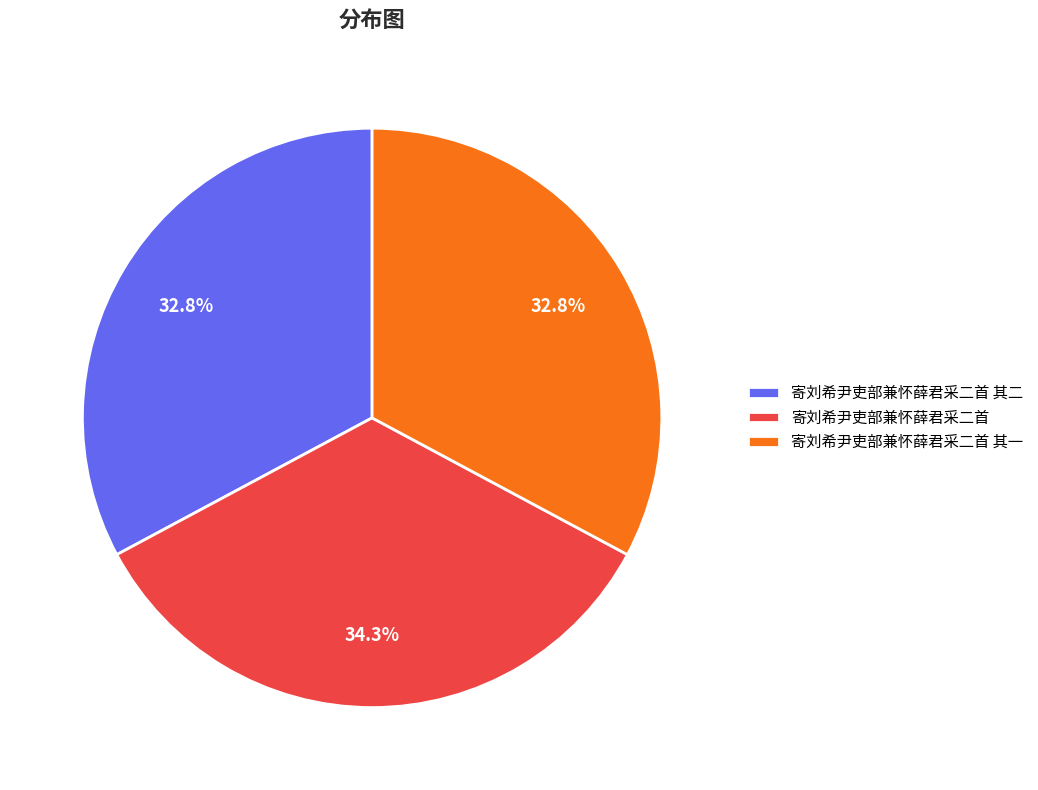

Is there any slice that represents more than half of the pie?

No